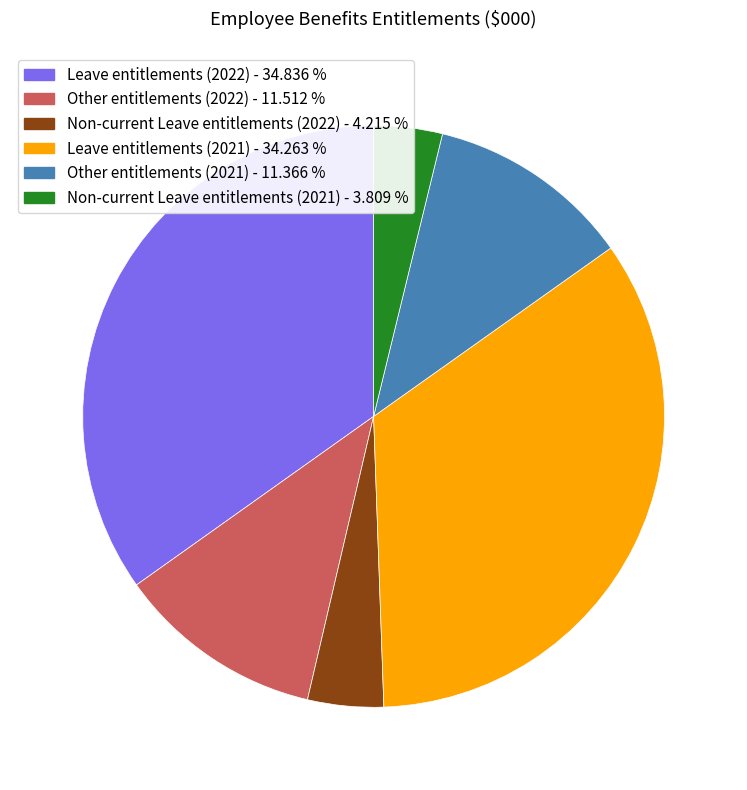

Is the sum of Leave entitlements (2021) - 34.263 % and Other entitlements (2021) - 11.366 % greater than half?

No